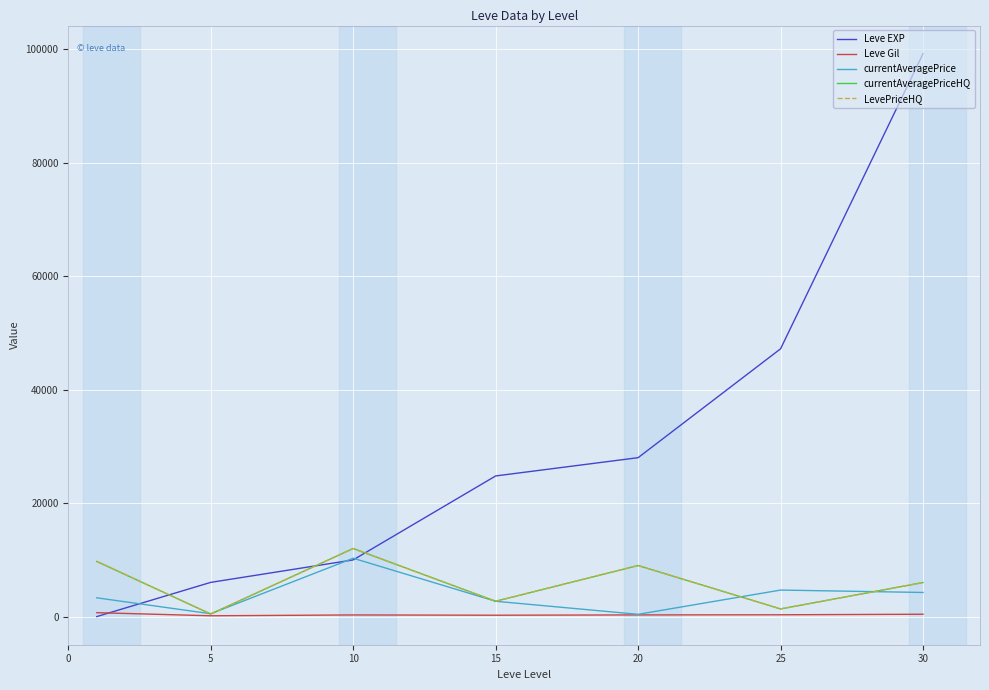

Does the chart display data point markers on the line(s)?

No